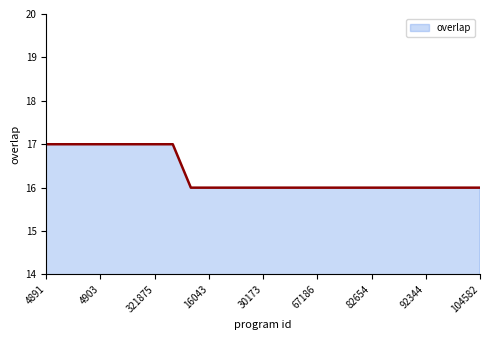

How many series are shown in this chart?

1